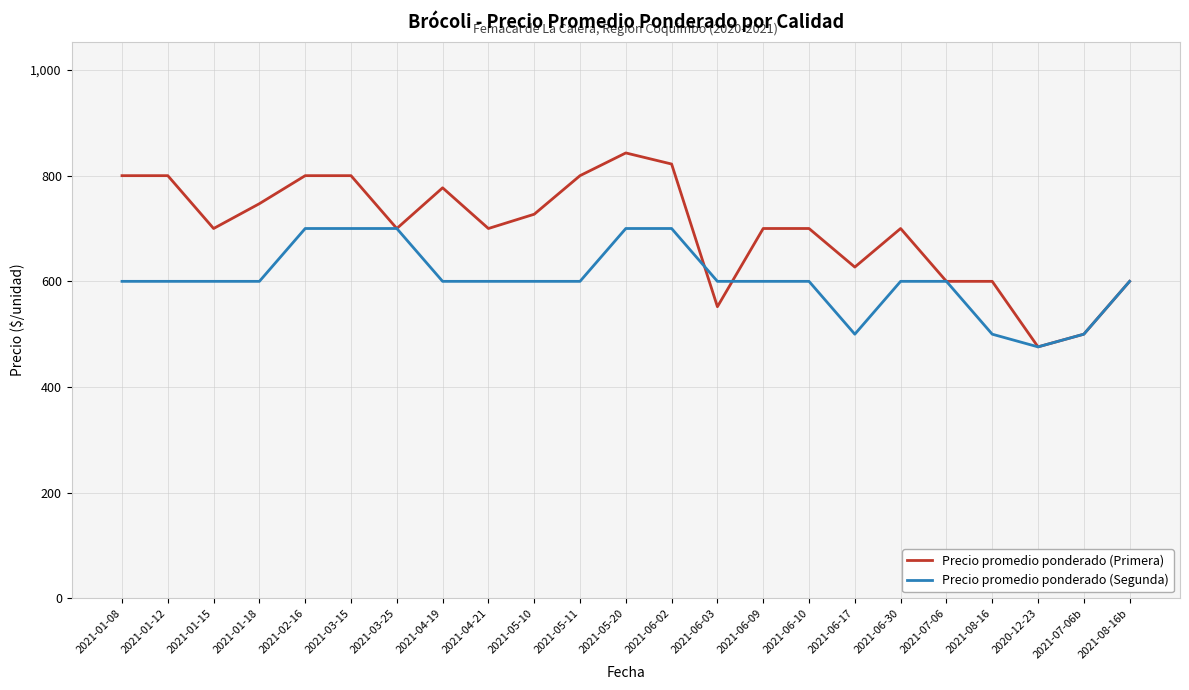

How many categories are shown in the chart?

23